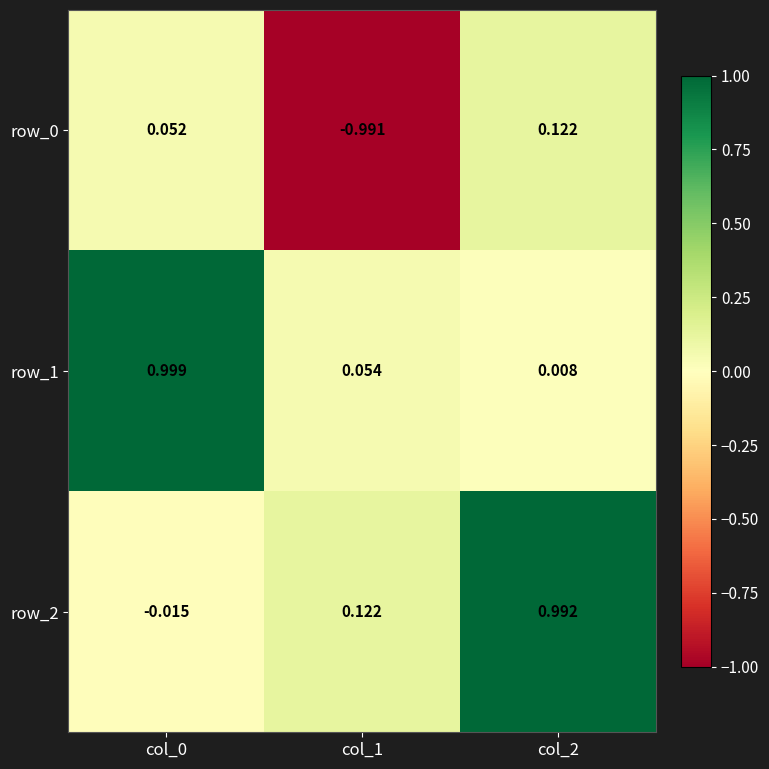

At which category is the sum across all series the highest?

col_2